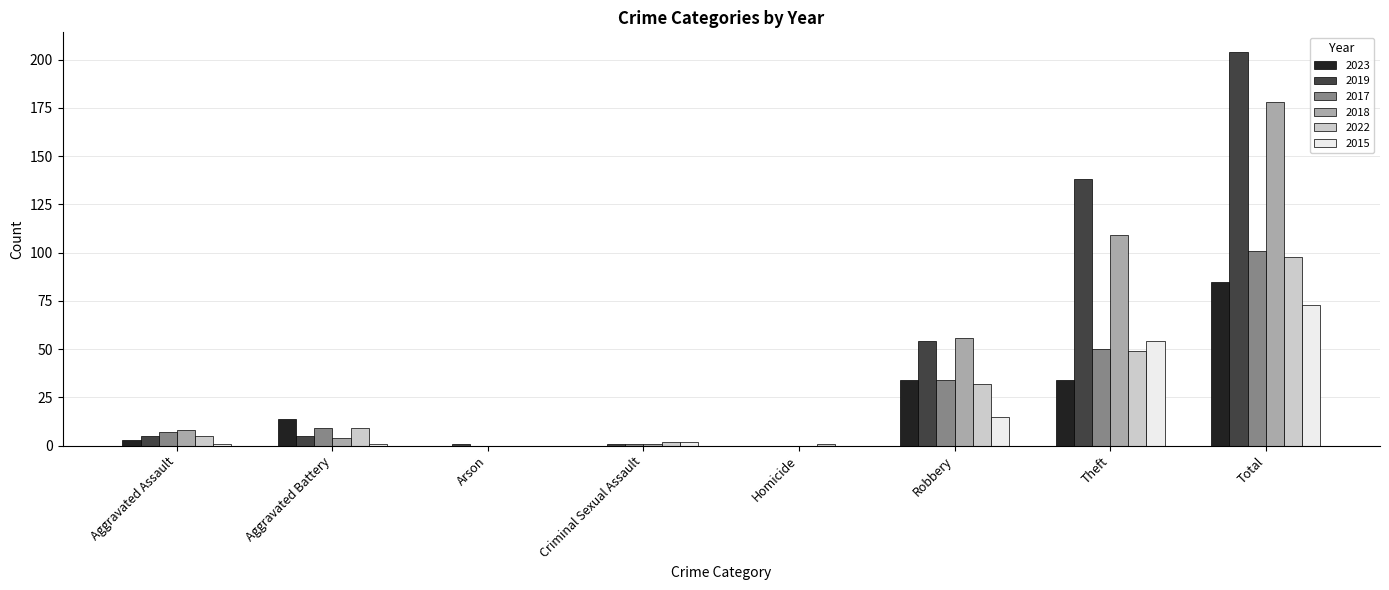

Which category has the highest value in the 2015 series?

Total